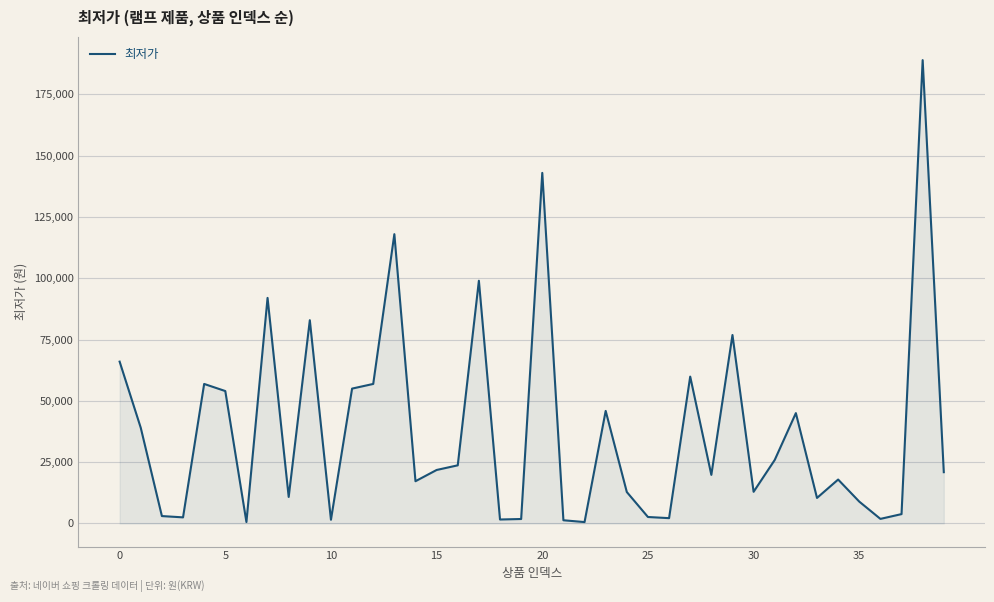

What is the maximum value shown in the chart?

189000